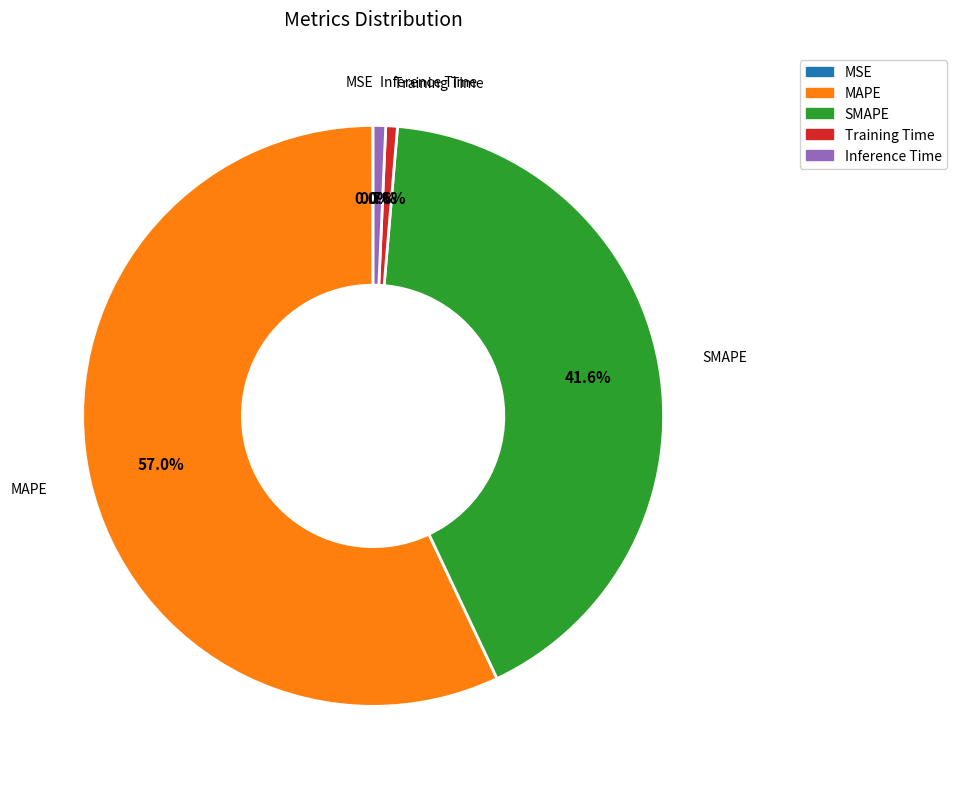

What is the largest slice in the pie chart?

MAPE